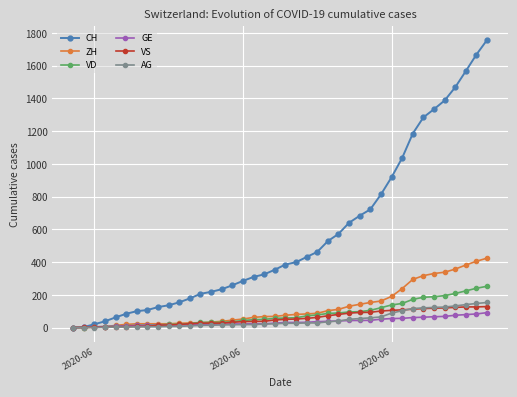

What is the difference between the maximum and minimum values in the AG series?

153